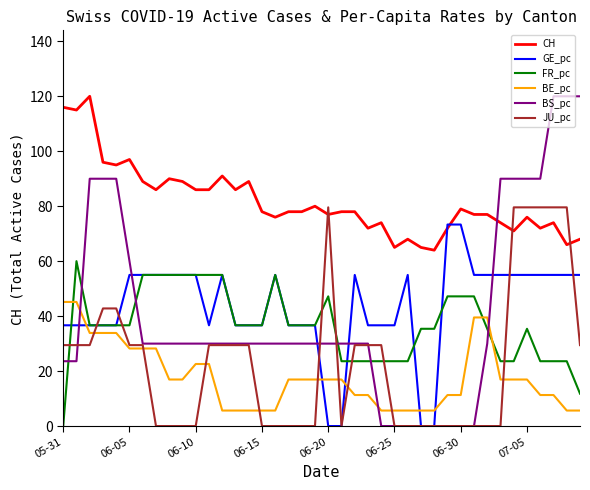

What is the highest value of the FR_pc series?

60.0